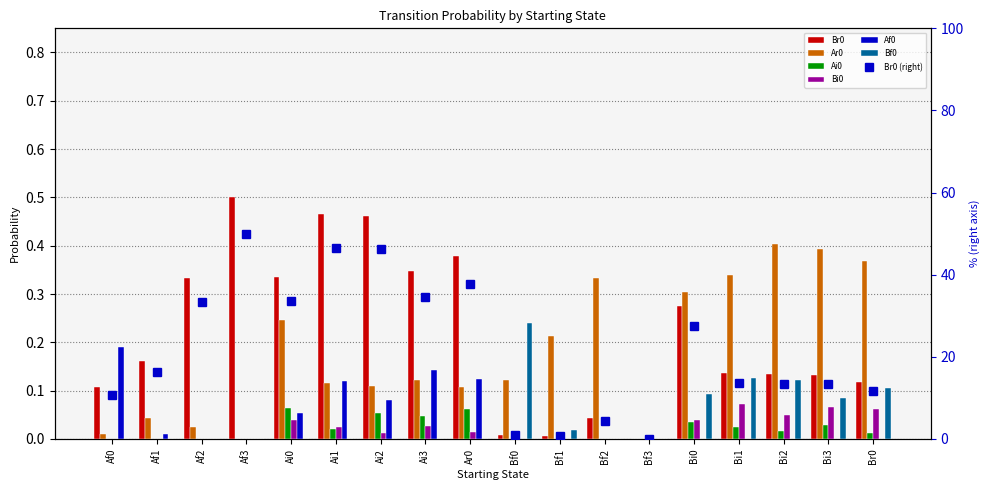

What is the maximum value shown in the chart?

0.5